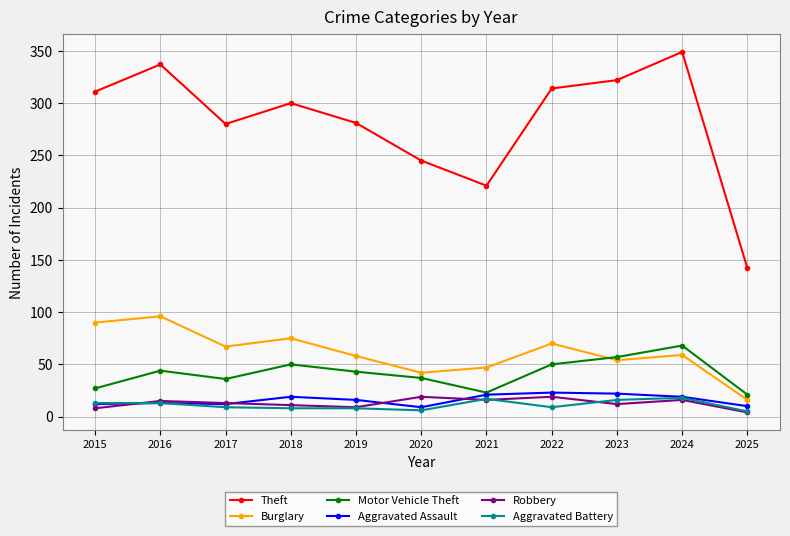

What is the difference between the maximum and minimum values in the Aggravated Battery series?

13